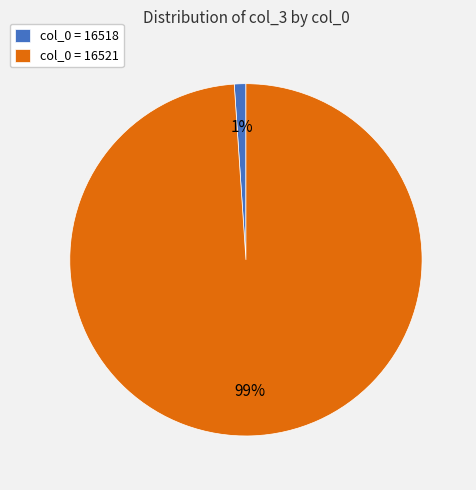

To the nearest percent, what percentage of the pie is col_0 = 16521?

99%